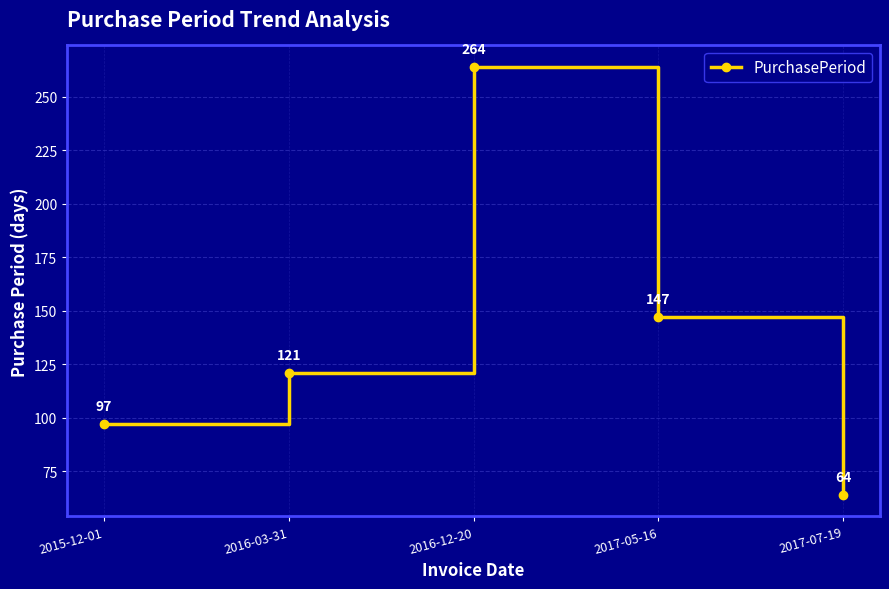

What is the change in value from 2016-03-31 to 2016-12-20?

+143